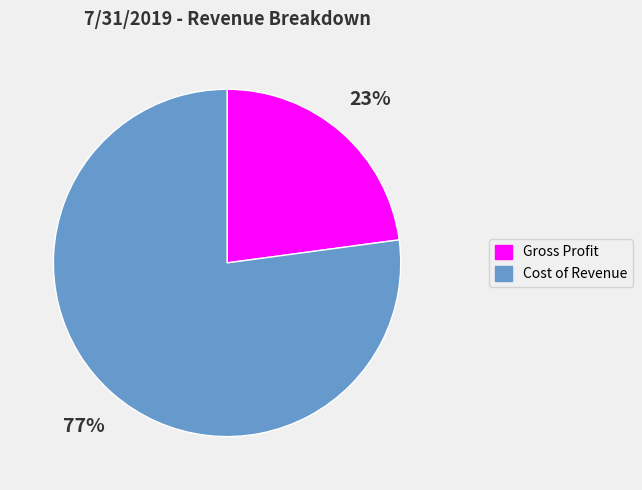

Rank the categories by value from highest to lowest.

Cost of Revenue, Gross Profit